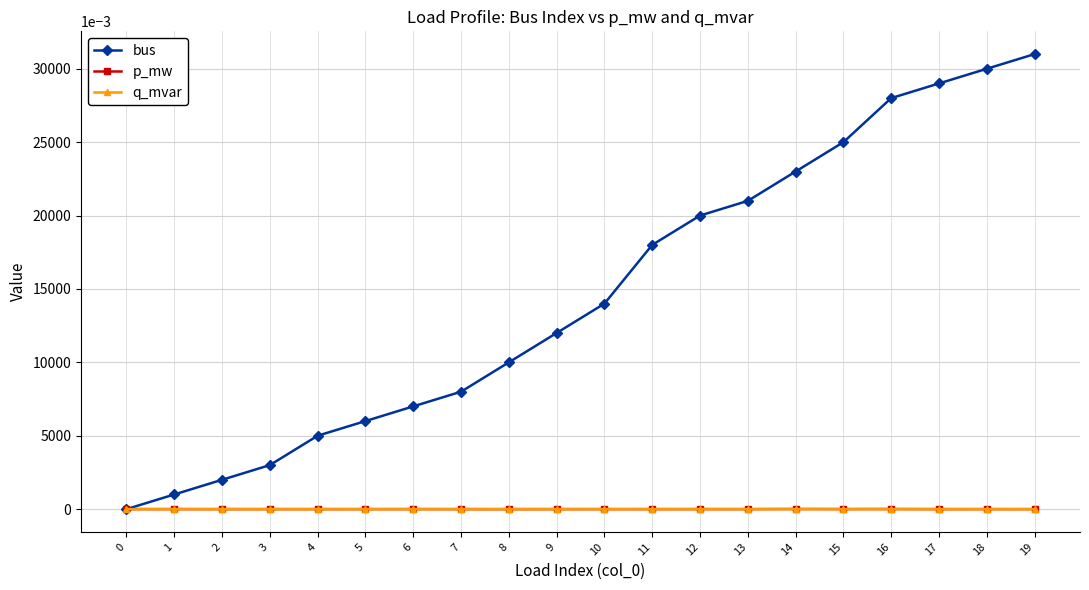

True or false: bus has more than 2 interior local peaks.

False